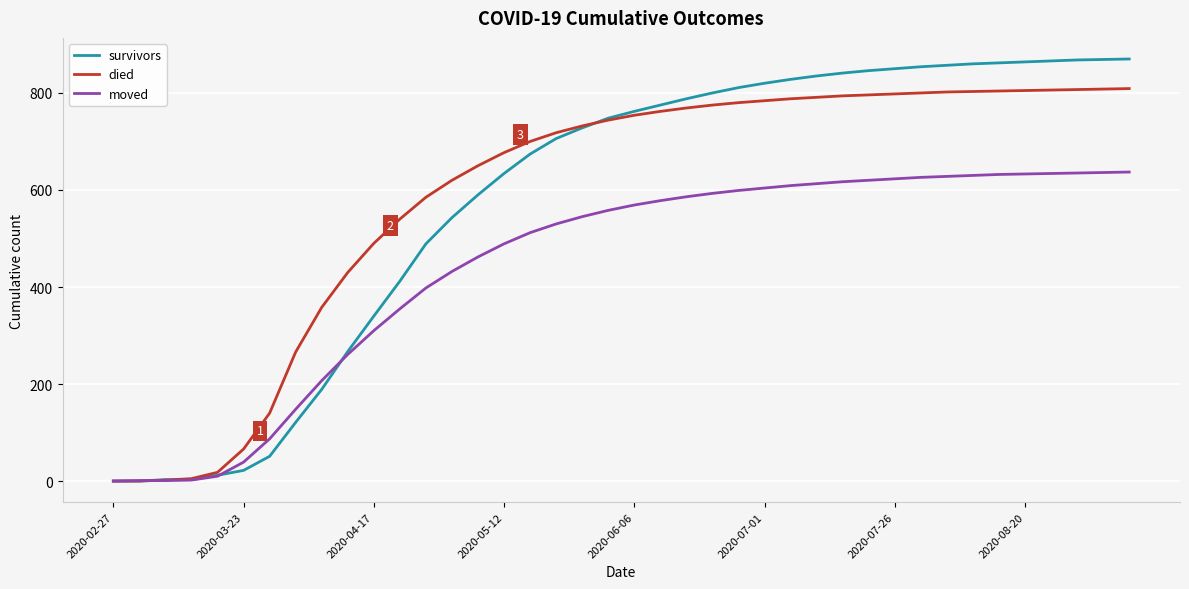

List the series in order of their peak value, highest first.

survivors, died, moved